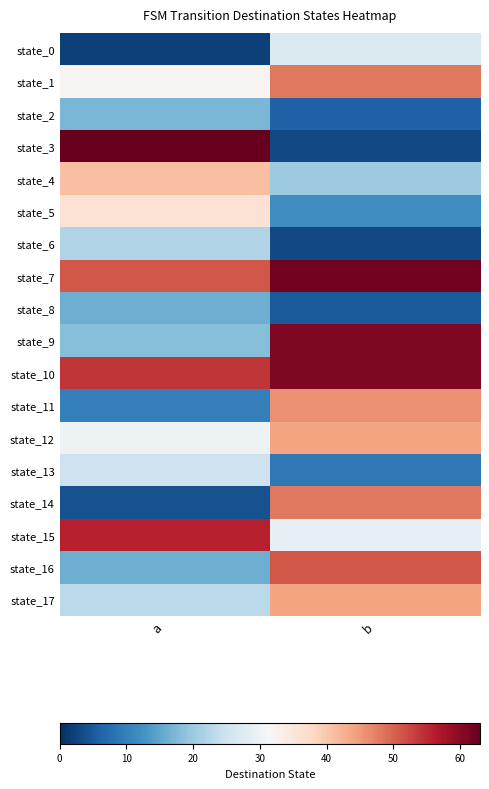

Which has a higher value, b or a?

b